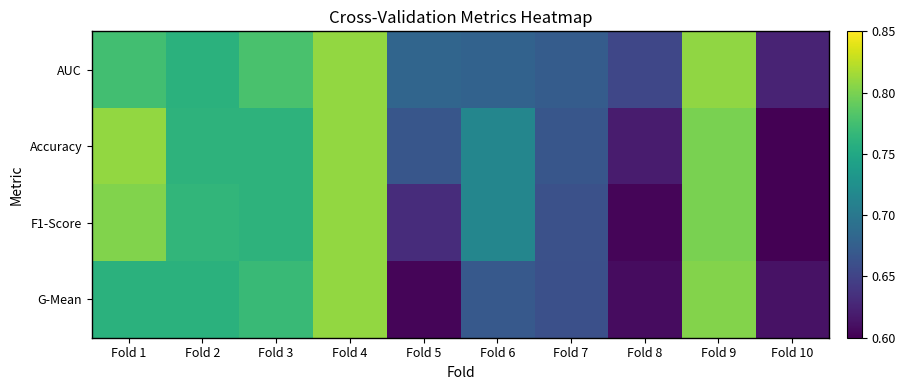

Which label corresponds to the largest value in the chart?

Fold 1